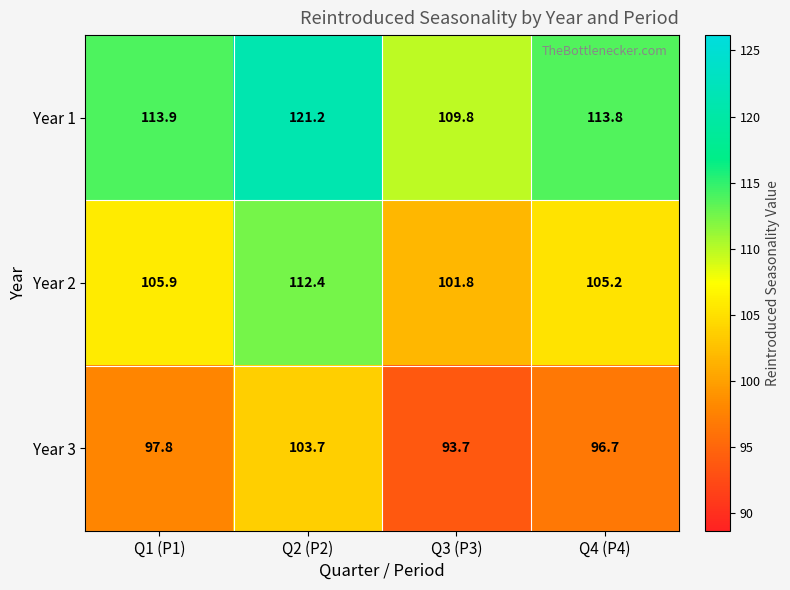

What is the average value of the Year 2 series?

106.3